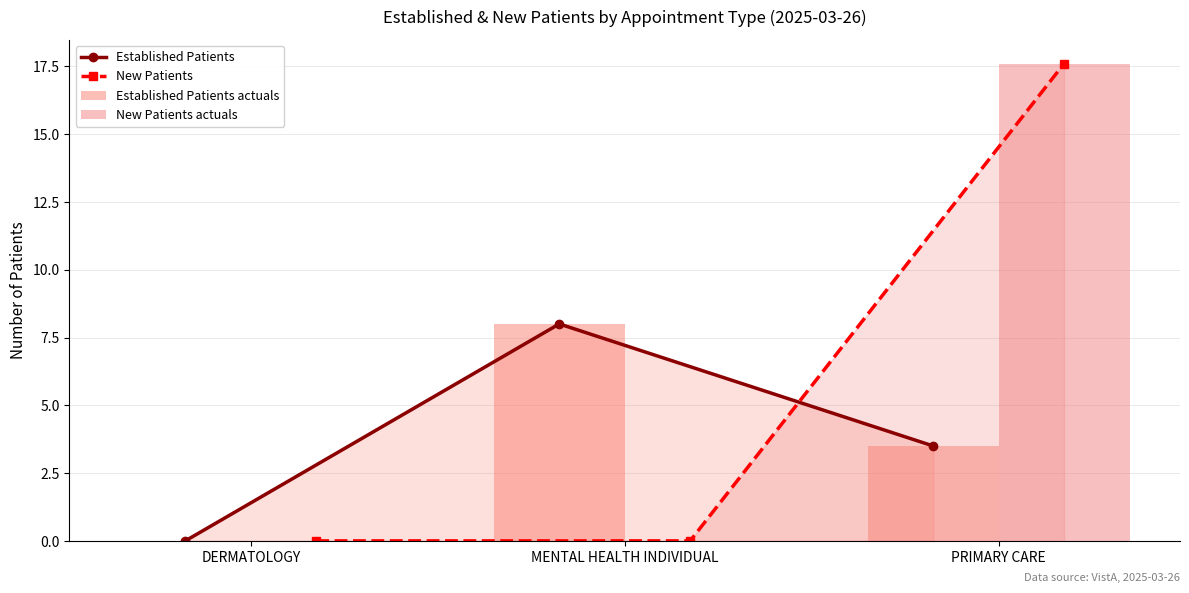

What is the difference between the New Patients actuals values at PRIMARY CARE and DERMATOLOGY?

17.6